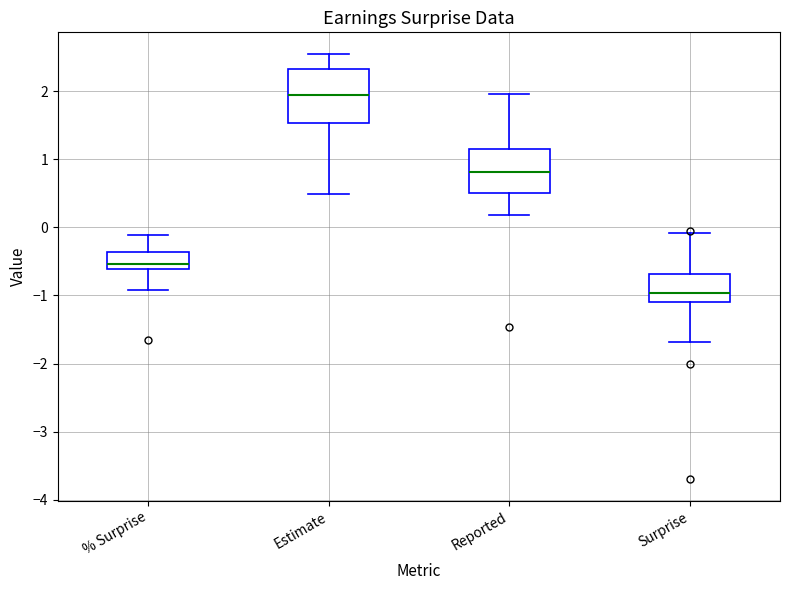

Comparing the boxes themselves (not the whiskers), which one is the tallest?

Estimate